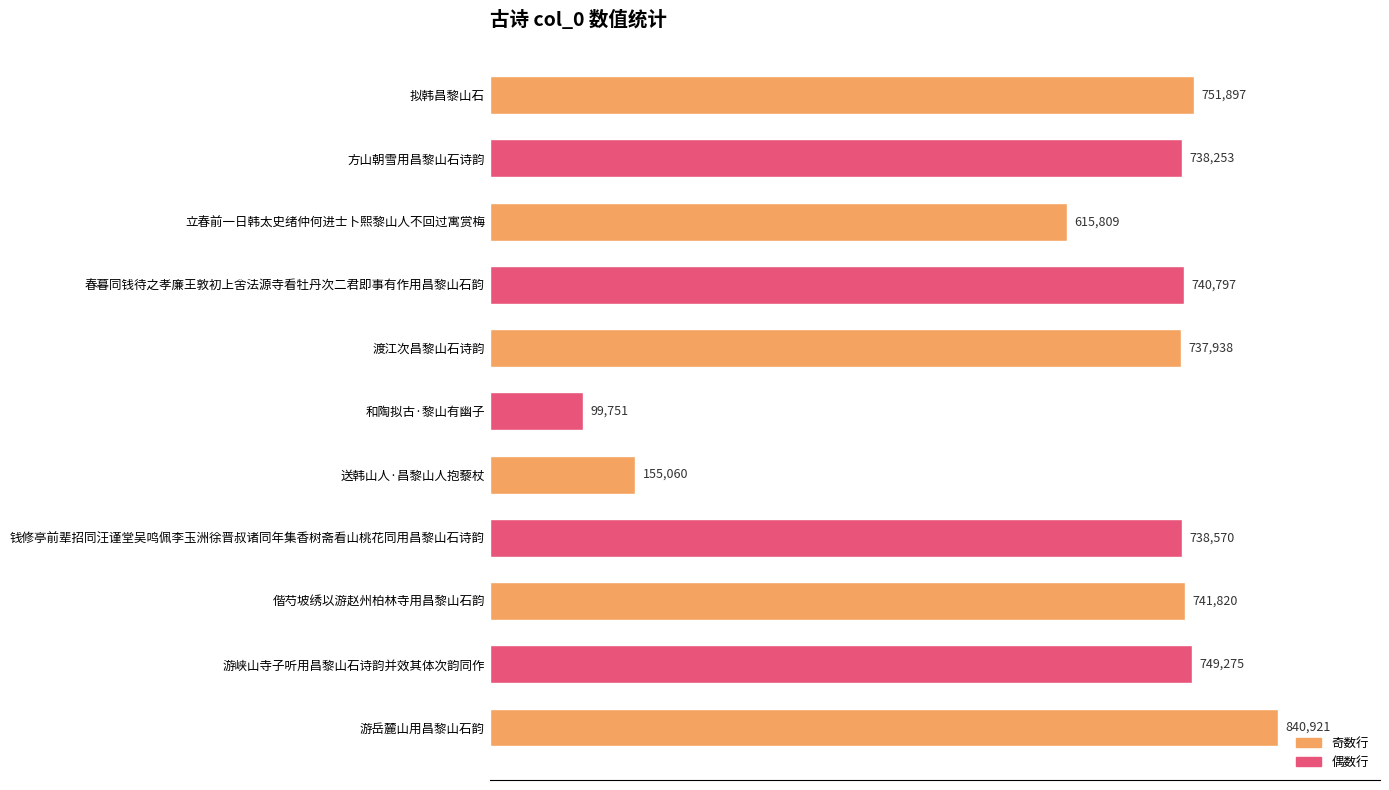

What is the greatest value displayed?

840921